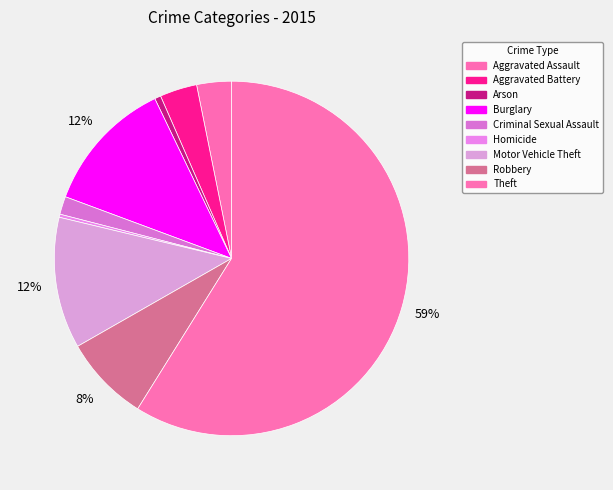

What is the total percentage of Robbery and Theft?

66.7%